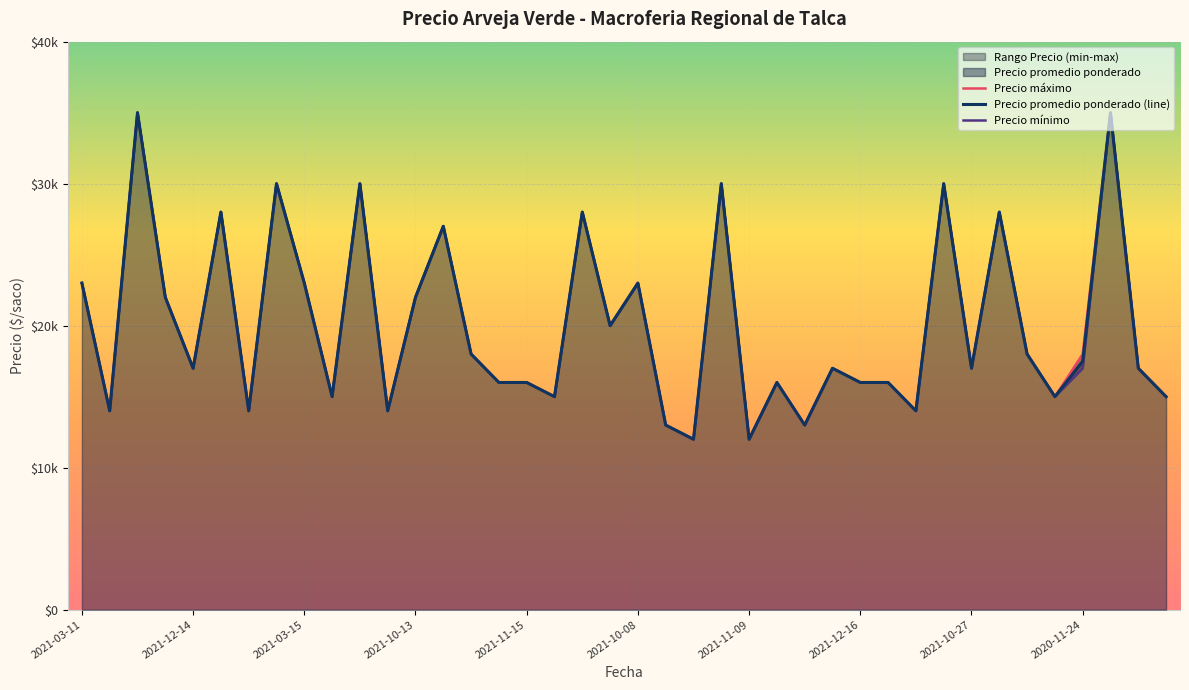

How many interior local valleys does the Precio máximo series have?

13